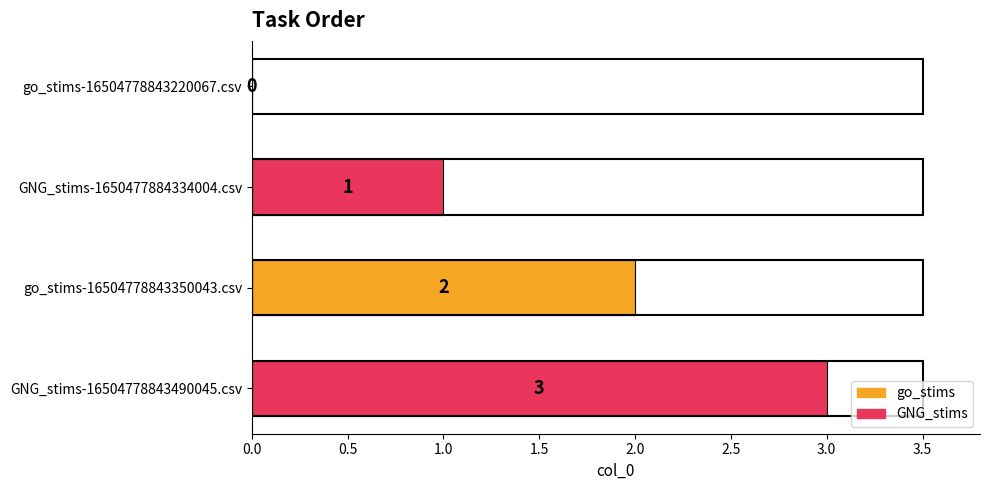

What is the change in value from go_stims-16504778843220067.csv to go_stims-16504778843350043.csv?

+2